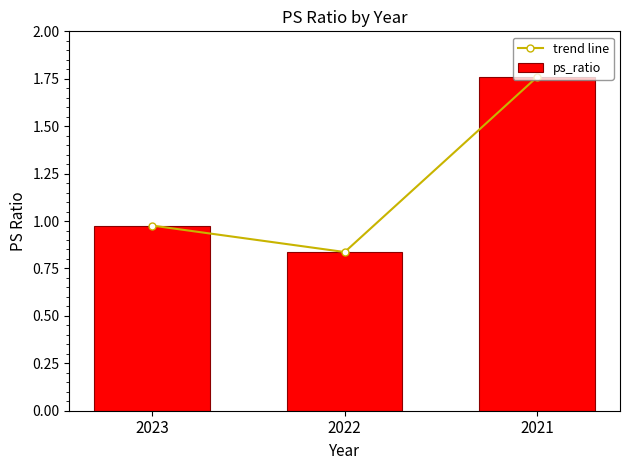

How many categories are shown in the chart?

3